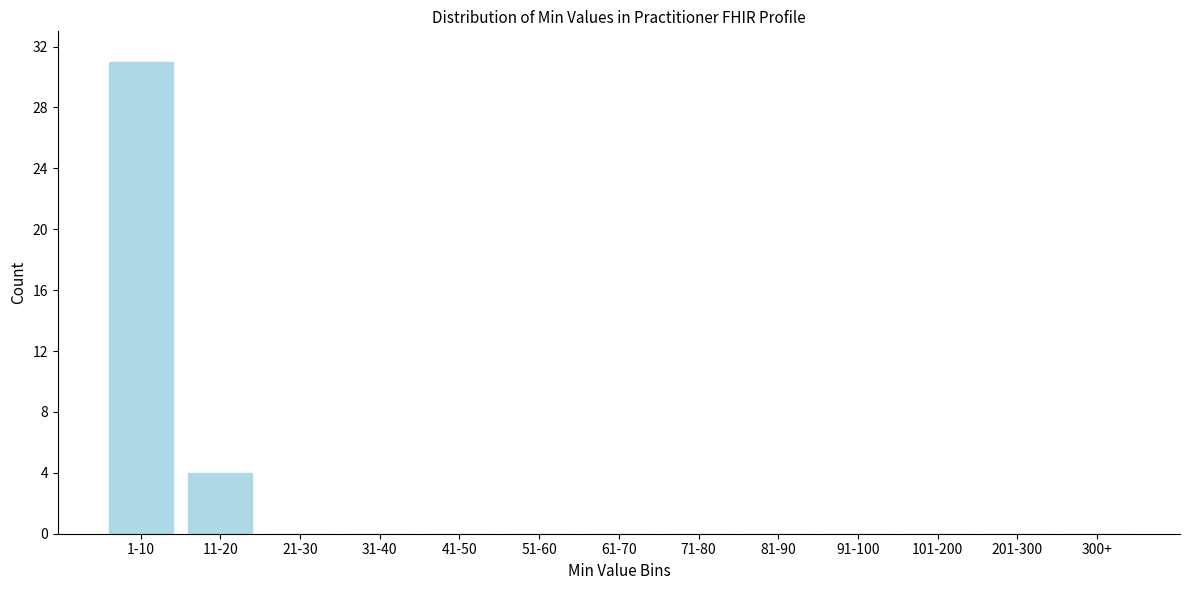

What is the maximum value shown in the chart?

31